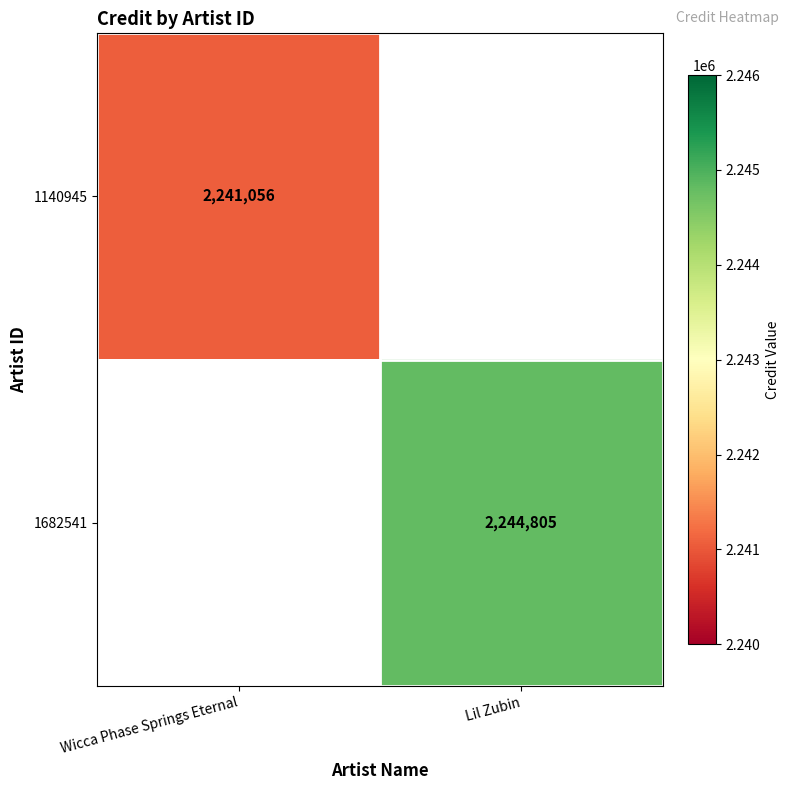

Count the number of categories in the chart.

2